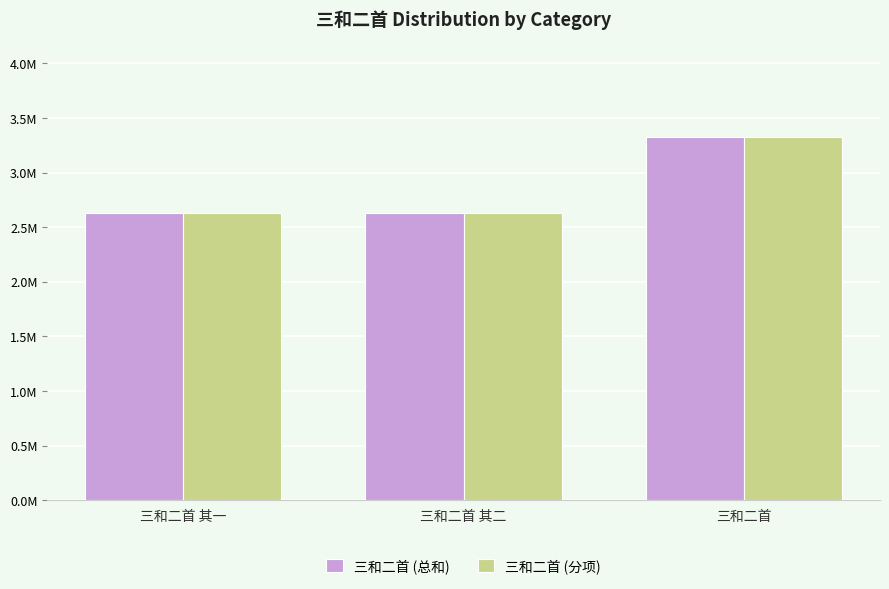

Which series has the largest total across all categories?

三和二首 (总和)